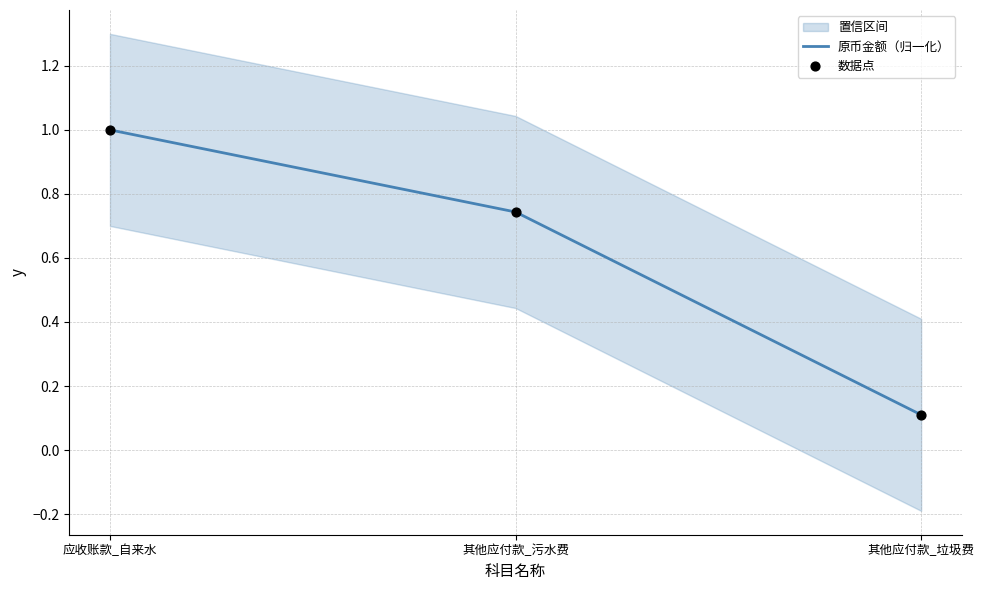

At how many categories does at least one series exceed 0?

3